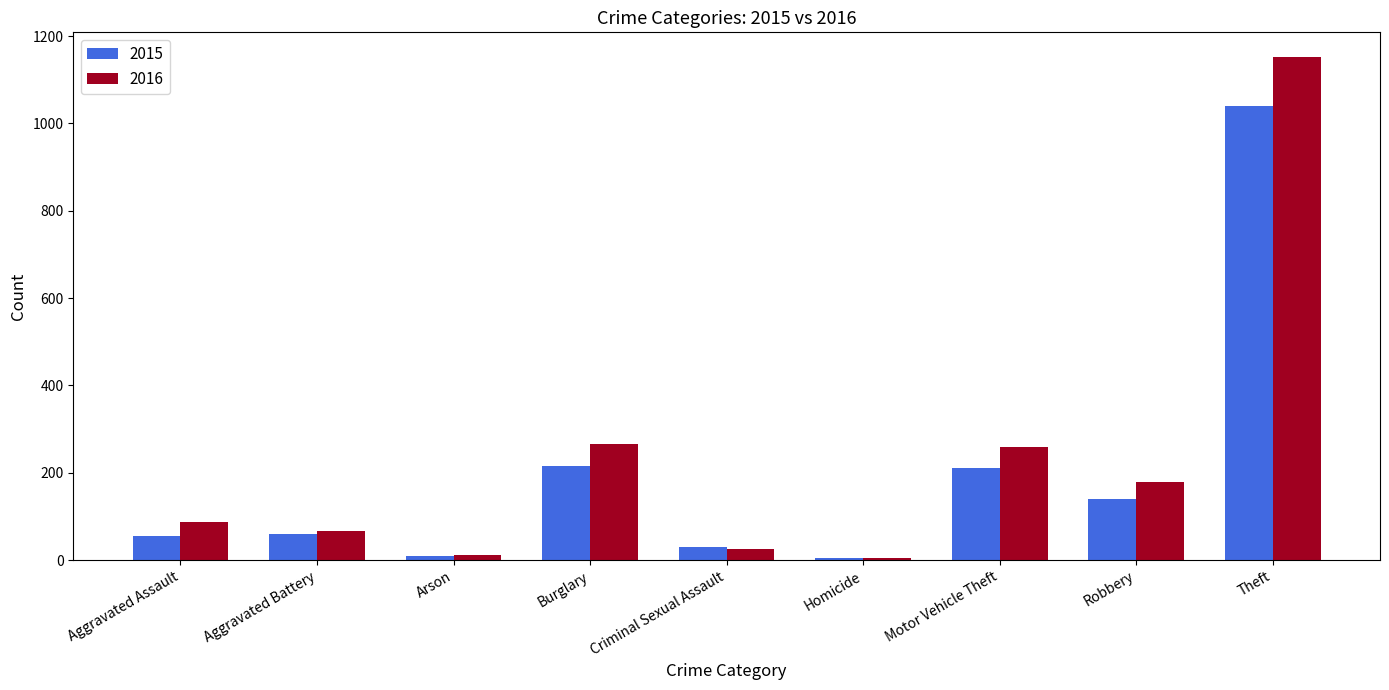

What is the minimum value shown in the chart?

4